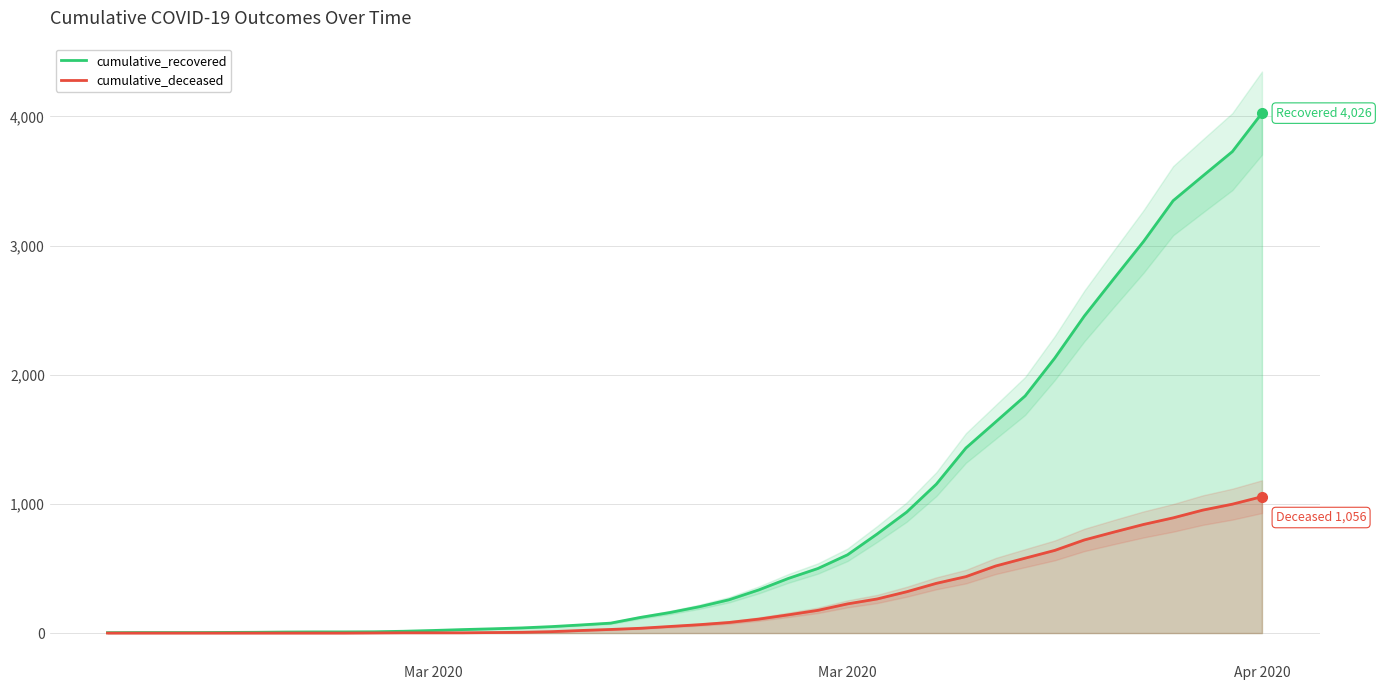

Which series has the largest range (max minus min)?

cumulative_recovered